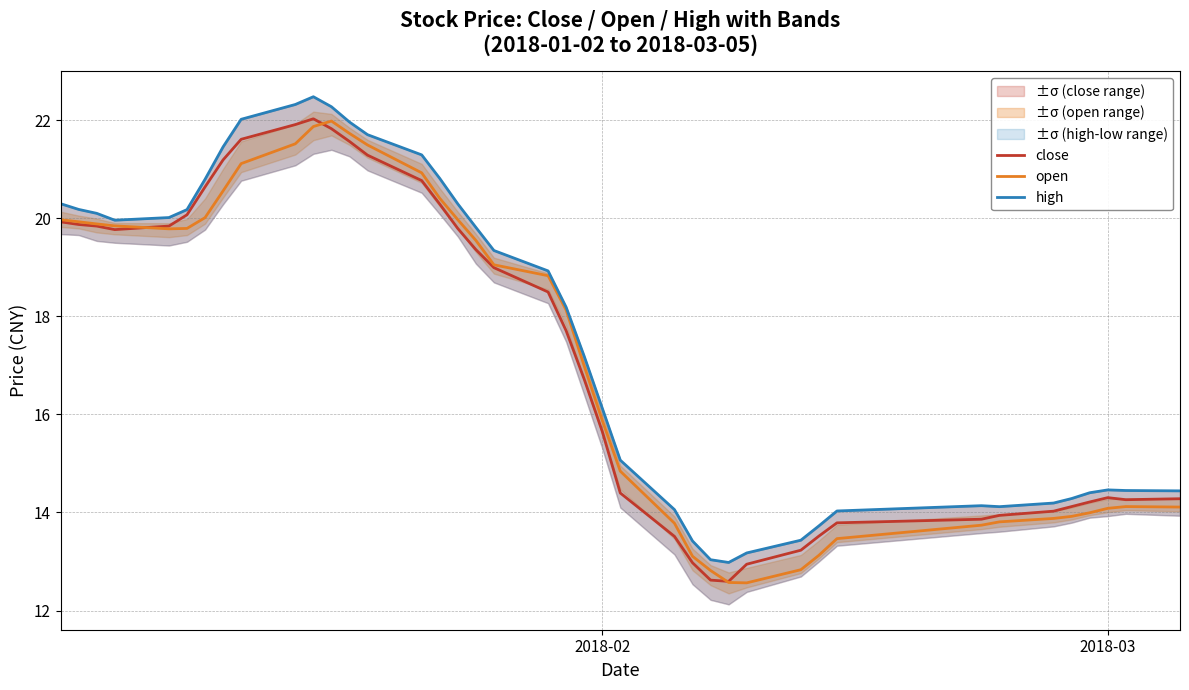

How many interior local valleys does the open series have?

2